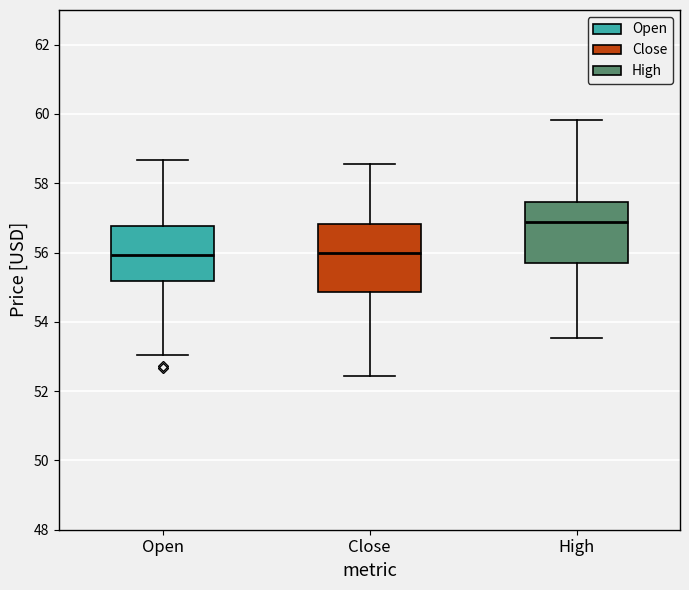

Where is the upper edge of the box for High on the y-axis? The values are not printed on the chart, so give them approximately, as read against the axis.

57.4